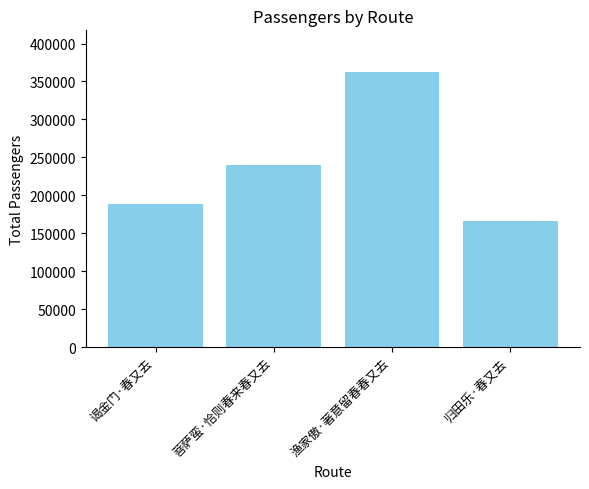

What position from the right is 菩萨蛮·恰则春来春又去?

3